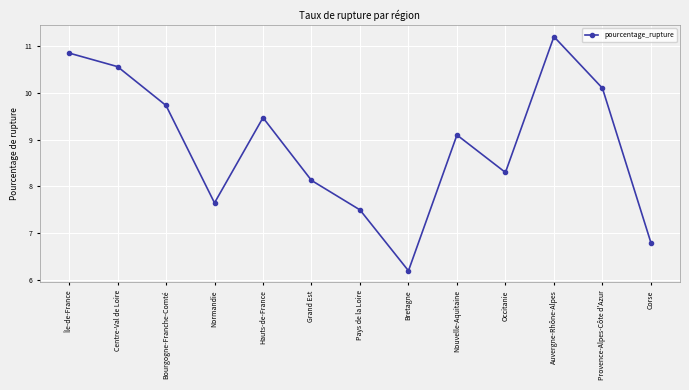

How many lines are shown in the chart?

1